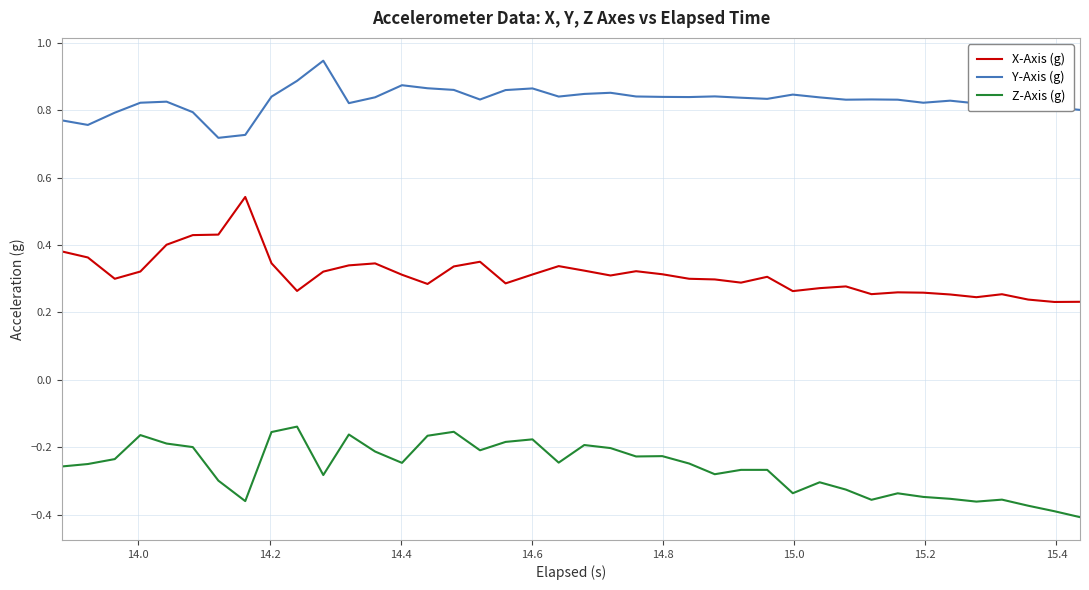

Which series has the largest total across all categories?

Y-Axis (g)